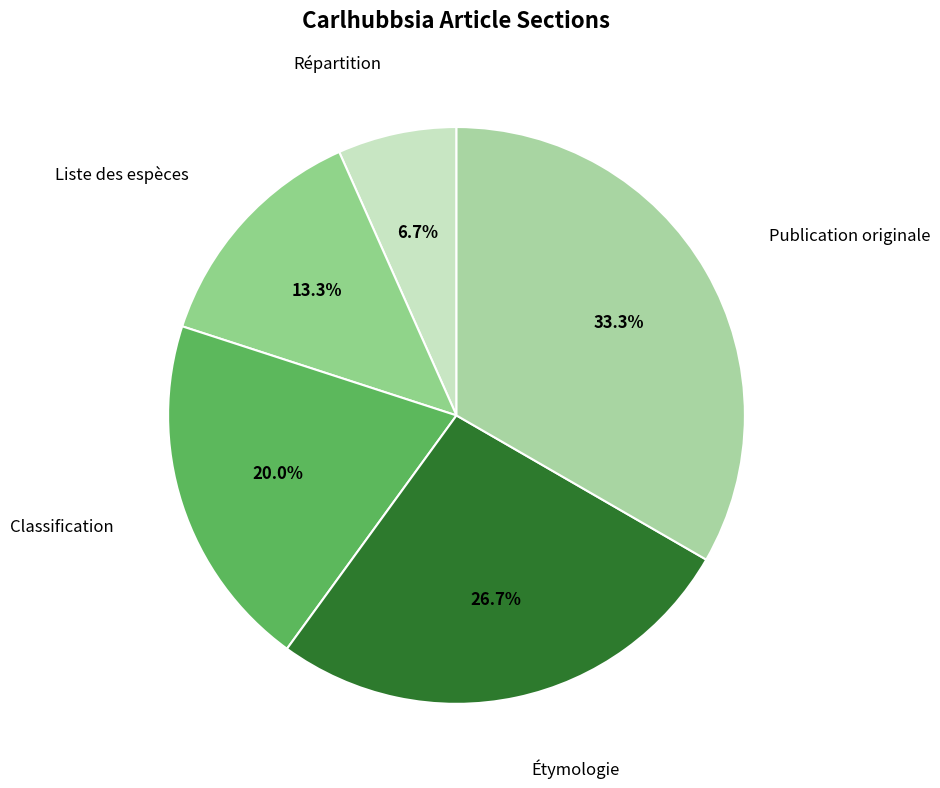

How many slices are in this pie chart?

5